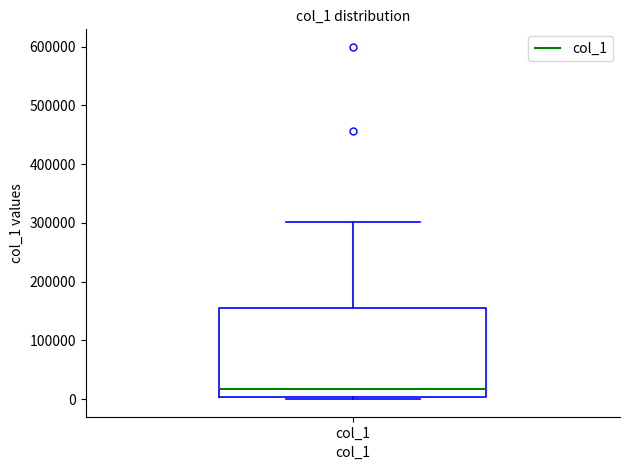

Transcribe this box plot: give where the median line is, the range the box spans, and where the two whiskers end, as read against the y-axis. The values are not printed on the chart, so give them approximately, as read against the axis.

median 20000, box 0 to 150000, whiskers 0 (just below the box's lower edge) to 300000